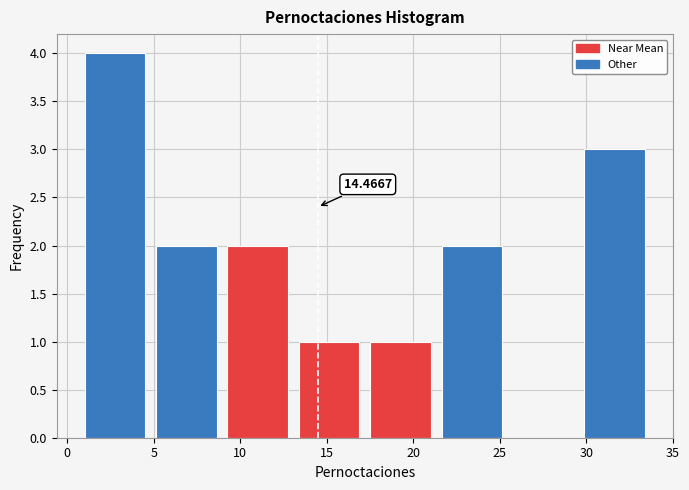

Which range on the x-axis has the tallest bar?

1.0 to 5.0